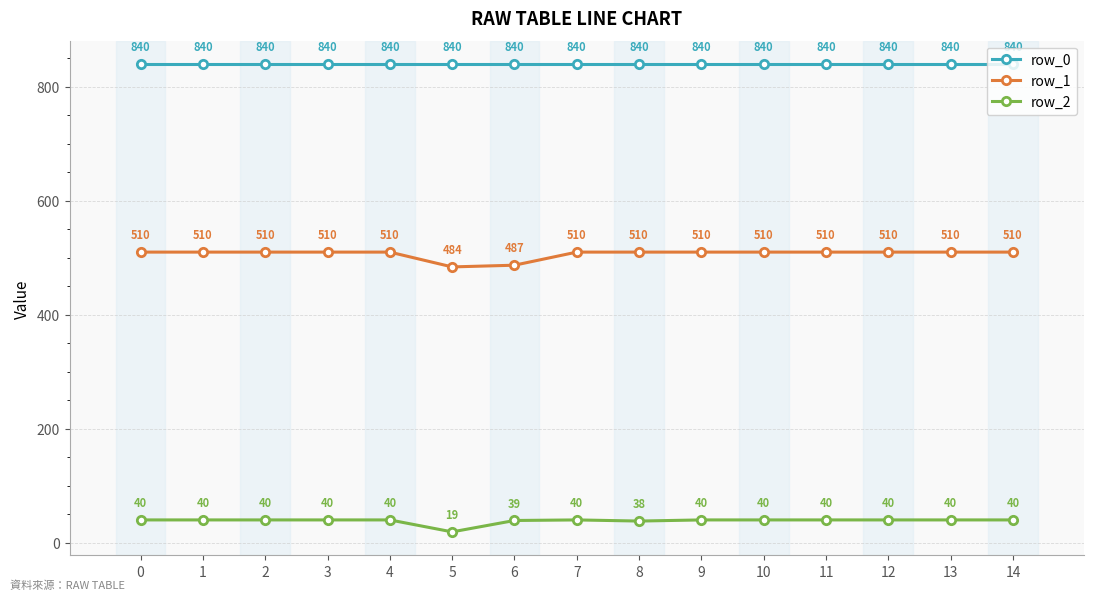

Which series has the largest total across all categories?

row_0